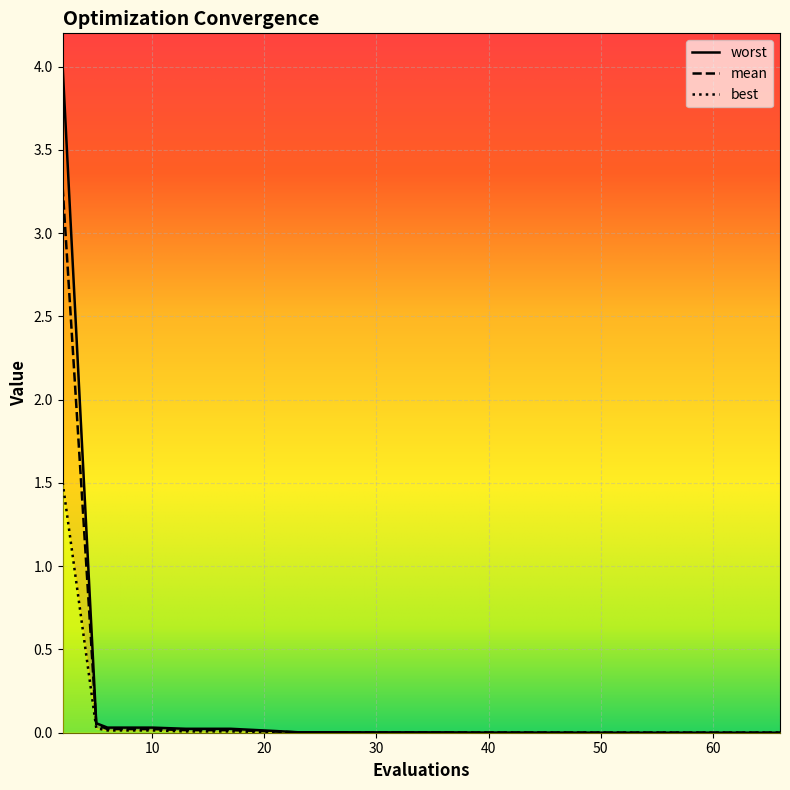

Reading right to left, extract all data points from this chart.

mean: 0.0	0.0	0.0	0.0	0.0	0.0	0.0	0.0	0.0	0.0	0.0	0.0	0.0	0.0	0.0	0.0	0.0	0.0	0.0	3.3
best: 0.0	0.0	0.0	0.0	0.0	0.0	0.0	0.0	0.0	0.0	0.0	0.0	0.0	0.0	0.0	0.0	0.0	0.0	0.0	1.5
worst: 0.0	0.0	0.0	0.0	0.0	0.0	0.0	0.0	0.0	0.0	0.0	0.0	0.0	0.0	0.0	0.0	0.0	0.0	0.1	4.0